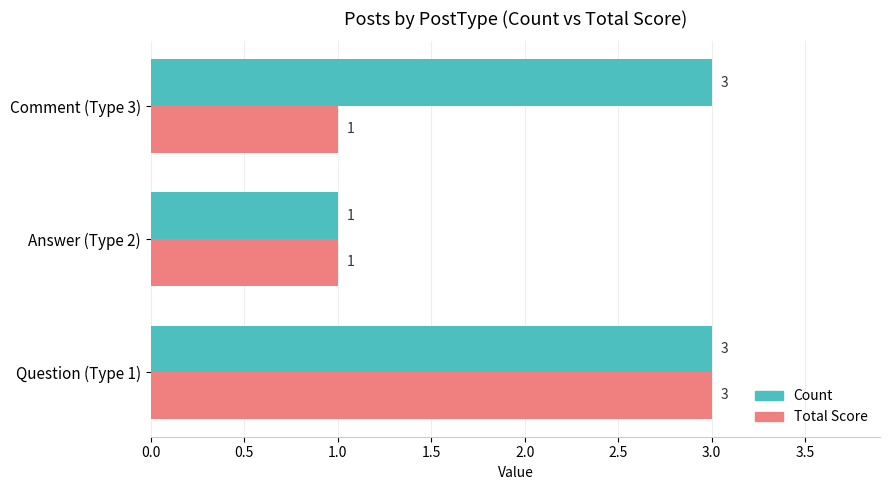

Is it true that Total Score equals 3 at Question (Type 1)?

True